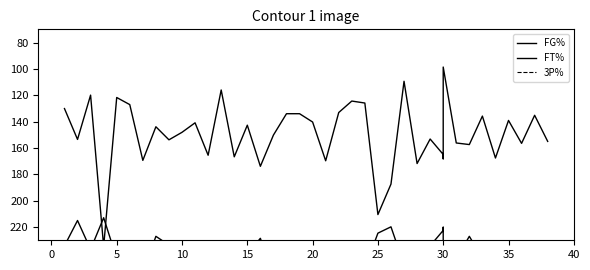

List the series in order of their peak value, lowest first.

FT%, FG%, 3P%